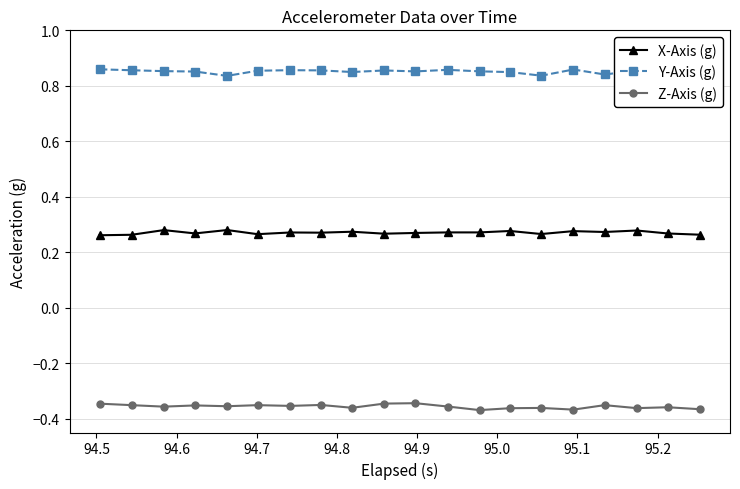

Rank the series by their maximum value, from lowest to highest.

Z-Axis (g), X-Axis (g), Y-Axis (g)